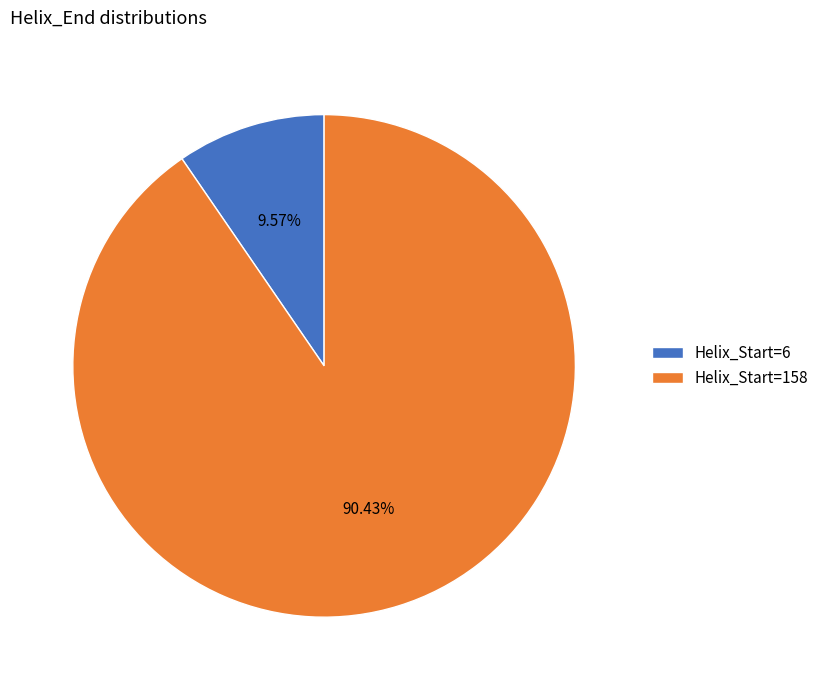

How many slices are in this pie chart?

2